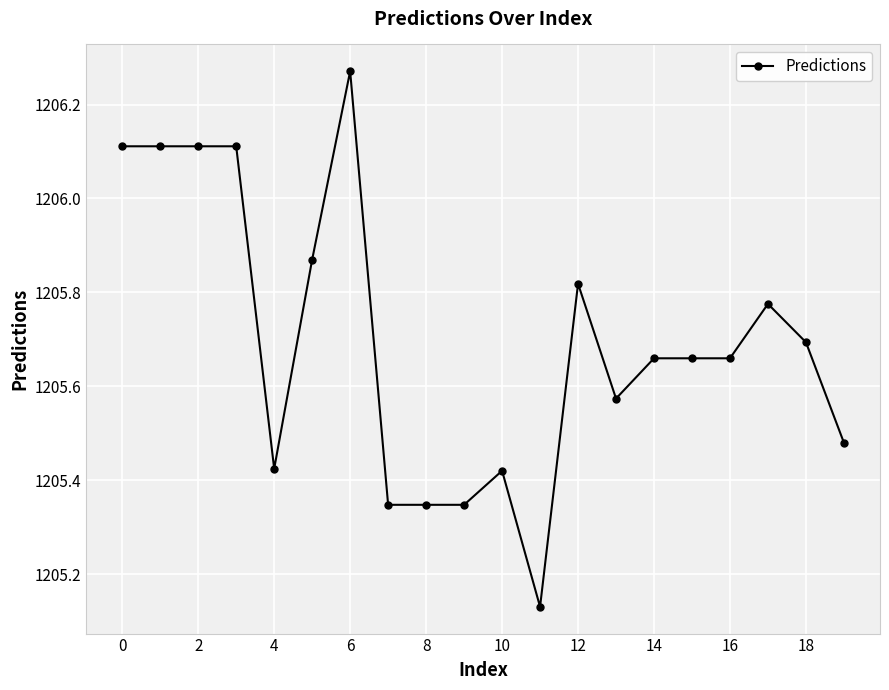

What is the difference between the second highest and minimum values?

1.0